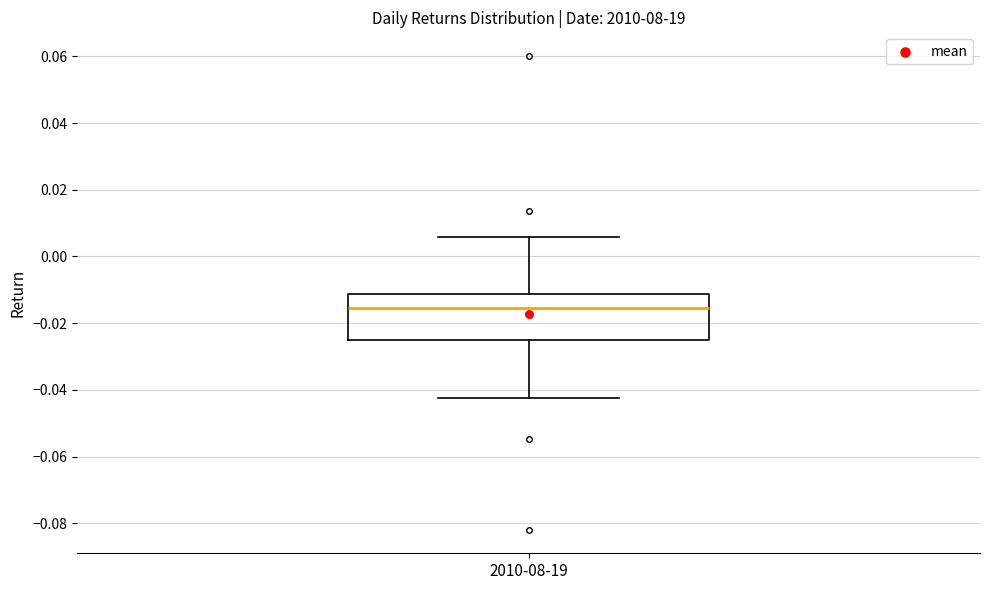

Transcribe this box plot: give where the median line is, the range the box spans, and where the two whiskers end, as read against the y-axis. The values are not printed on the chart, so give them approximately, as read against the axis.

median -0.016, box -0.026 to -0.012, whiskers -0.042 to 0.006